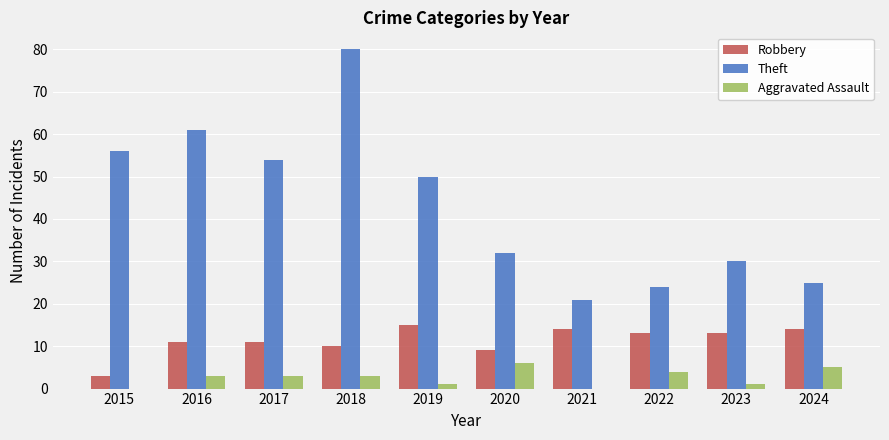

Which category has the highest value in the Theft series?

2018